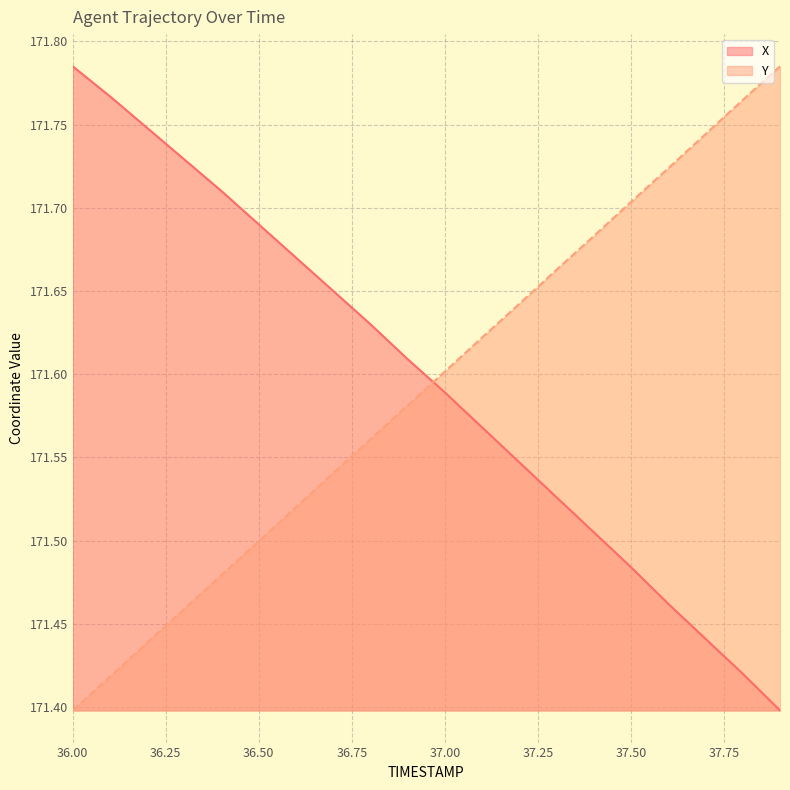

Reading right to left, what are all the values shown in this chart?

X: 37.9=171.4	37.8=171.4	37.7=171.4	37.6=171.5	37.5=171.5	37.4=171.5	37.3=171.5	37.2=171.5	37.1=171.6	37.0=171.6	36.9=171.6	36.8=171.6	36.7=171.7	36.6=171.7	36.5=171.7	36.4=171.7	36.3=171.7	36.2=171.7	36.1=171.8	36.0=171.8
Y: 37.9=171.8	37.8=171.8	37.7=171.7	37.6=171.7	37.5=171.7	37.4=171.7	37.3=171.7	37.2=171.6	37.1=171.6	37.0=171.6	36.9=171.6	36.8=171.6	36.7=171.5	36.6=171.5	36.5=171.5	36.4=171.5	36.3=171.5	36.2=171.4	36.1=171.4	36.0=171.4